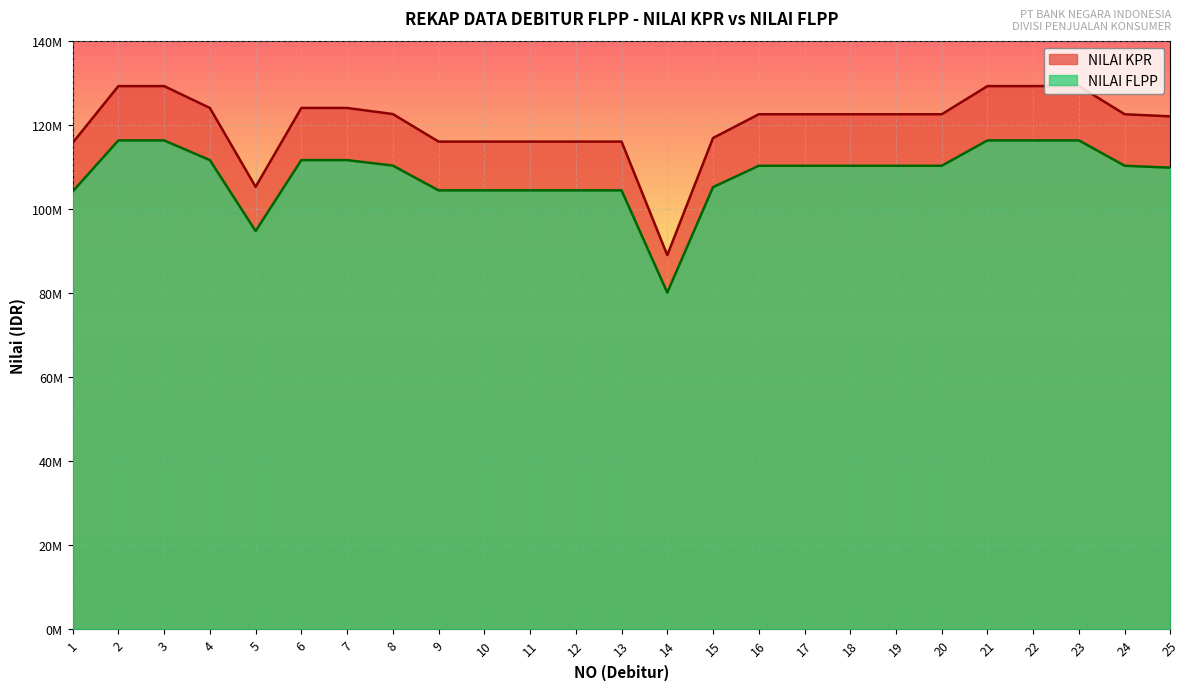

How many data points in NILAI FLPP are above 110250000?

9